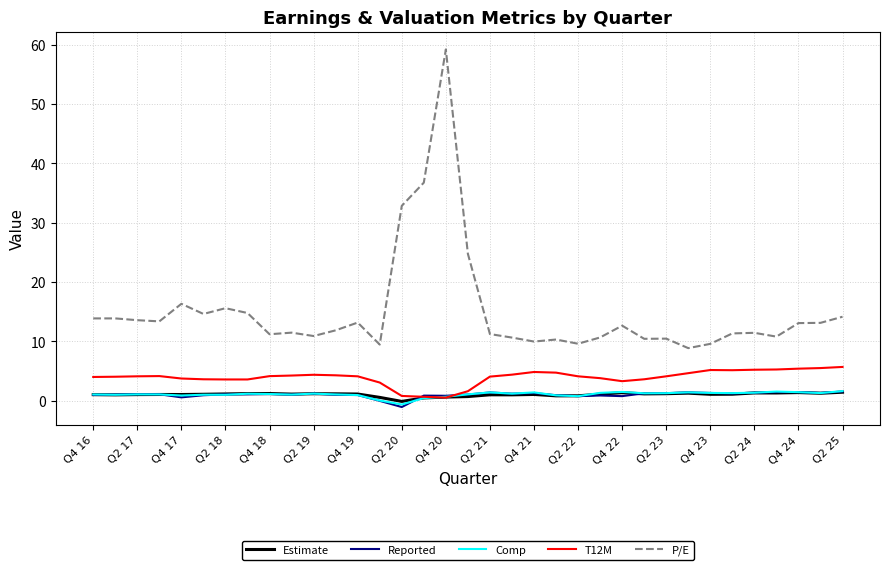

True or false: P/E and Comp intersect in this chart.

False